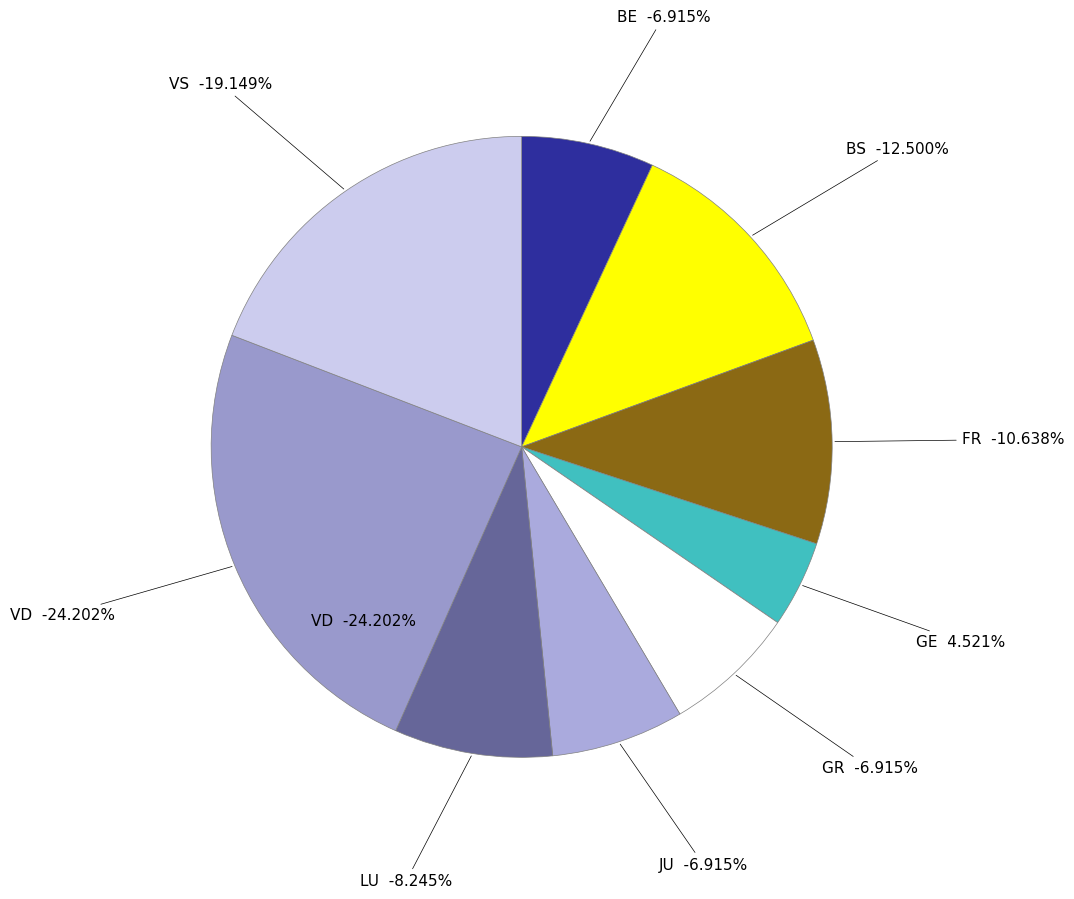

Is it true that 28 is 1% of the pie?

False